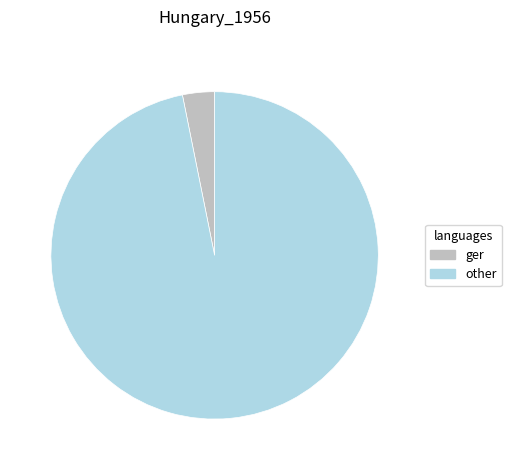

Rank the categories by value from highest to lowest.

other, ger